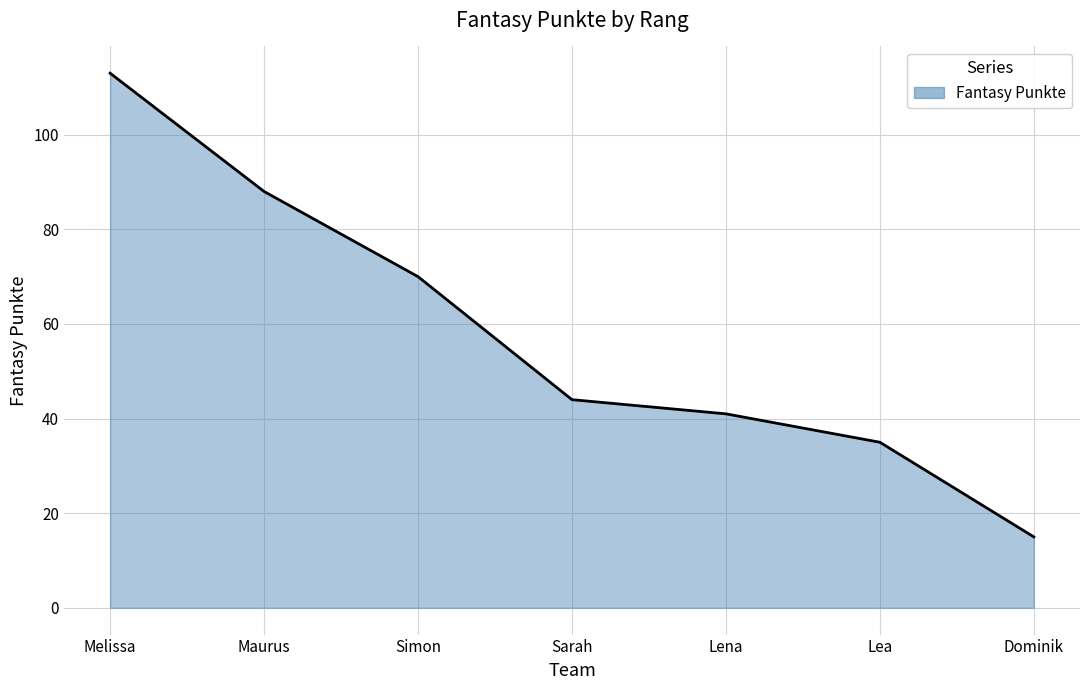

What is the change in value from Simon to Sarah?

-26